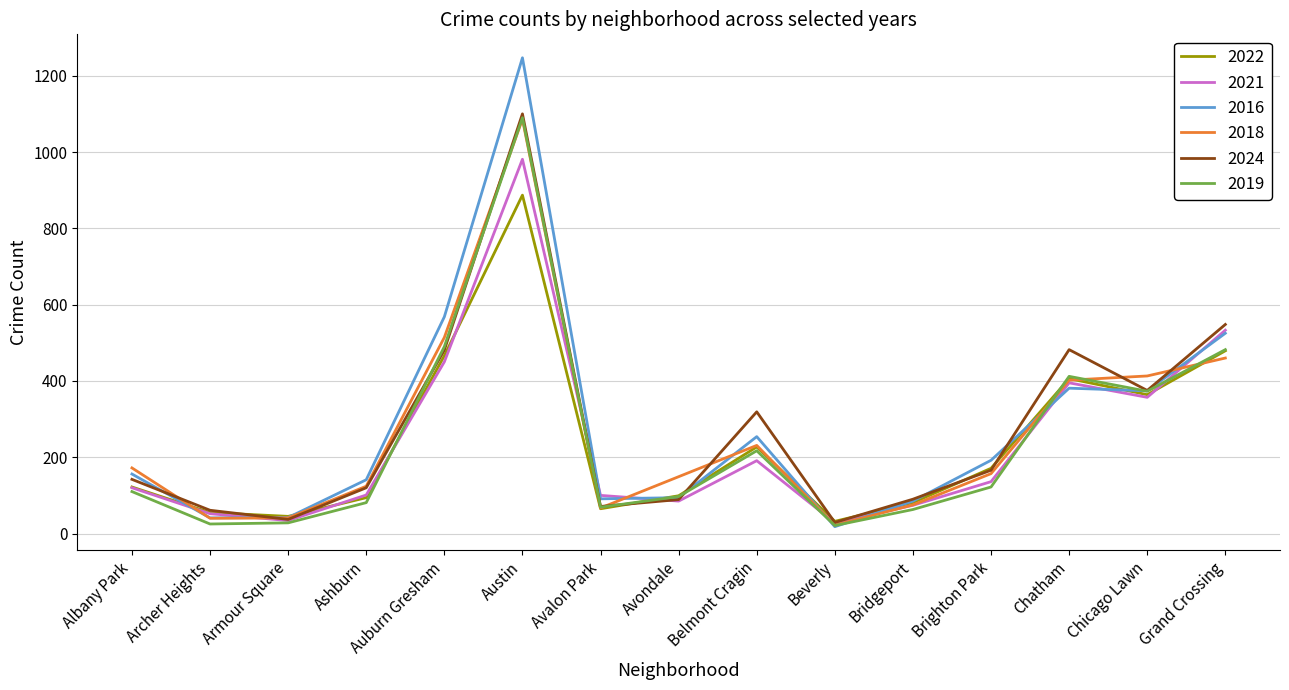

At which category is the sum across all series the highest?

Austin